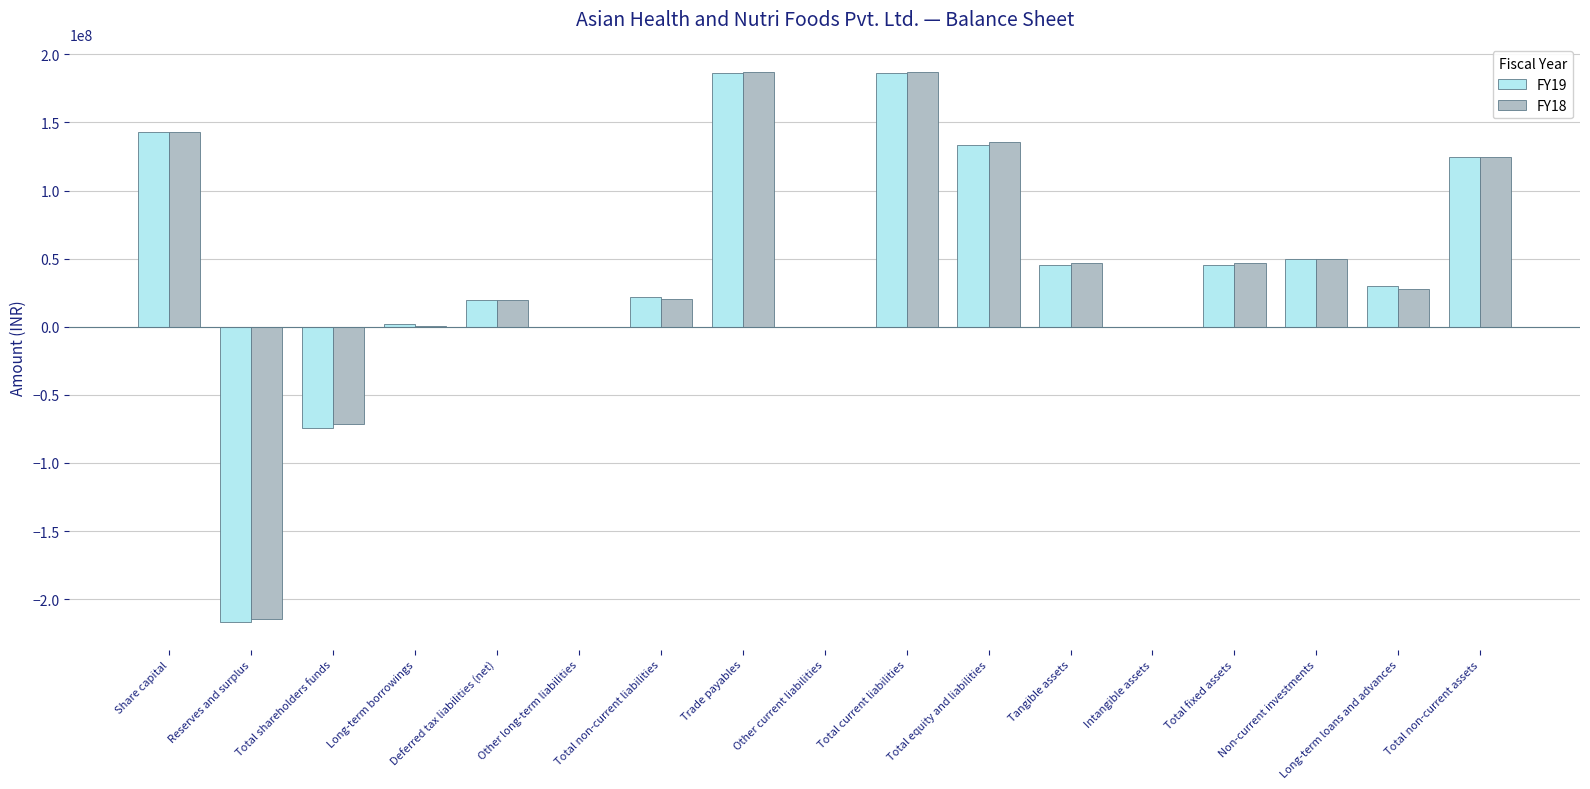

Is the value of FY18 at Deferred tax liabilities (net) greater than the value of FY19 at Total fixed assets?

No